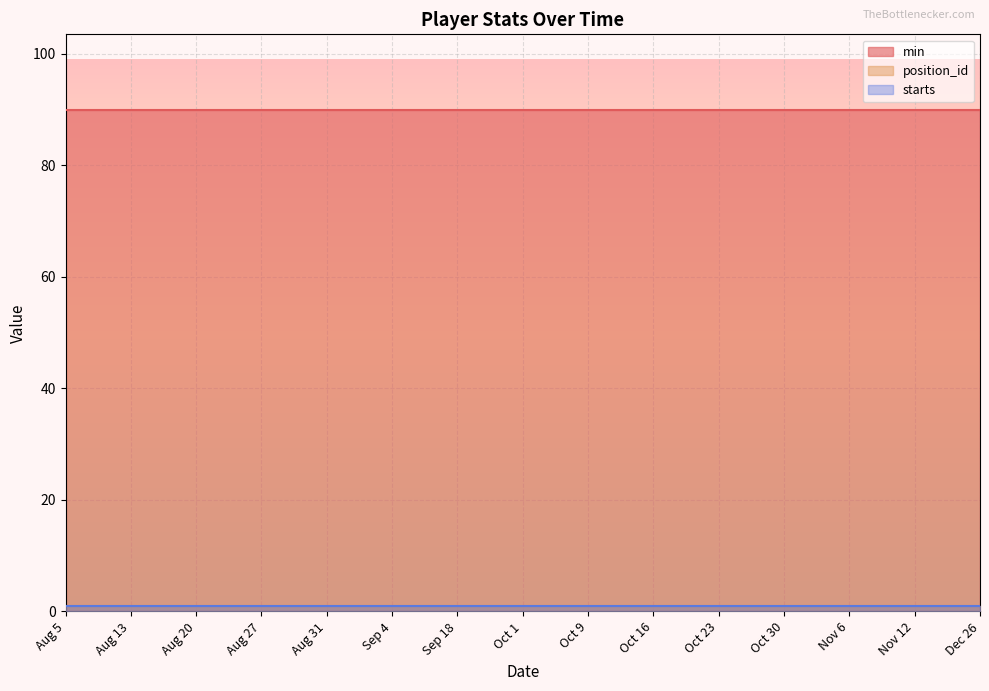

What is the sum of all min values?

1350